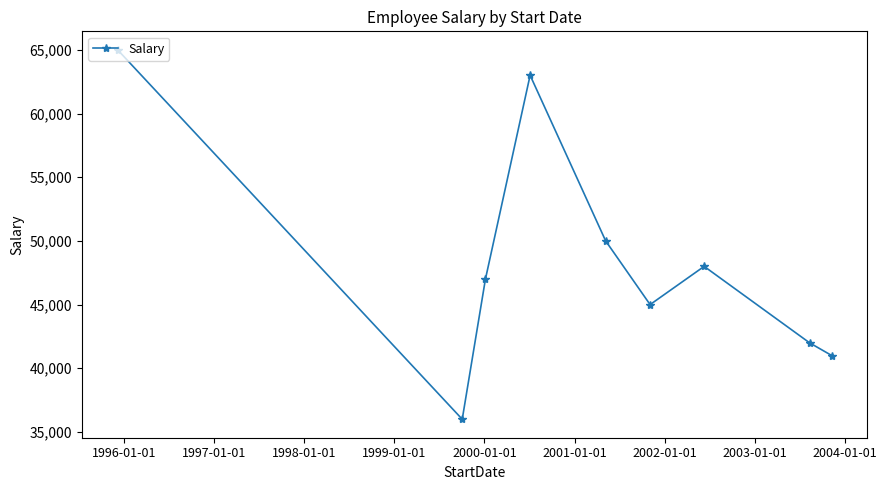

What is the average value?

48556